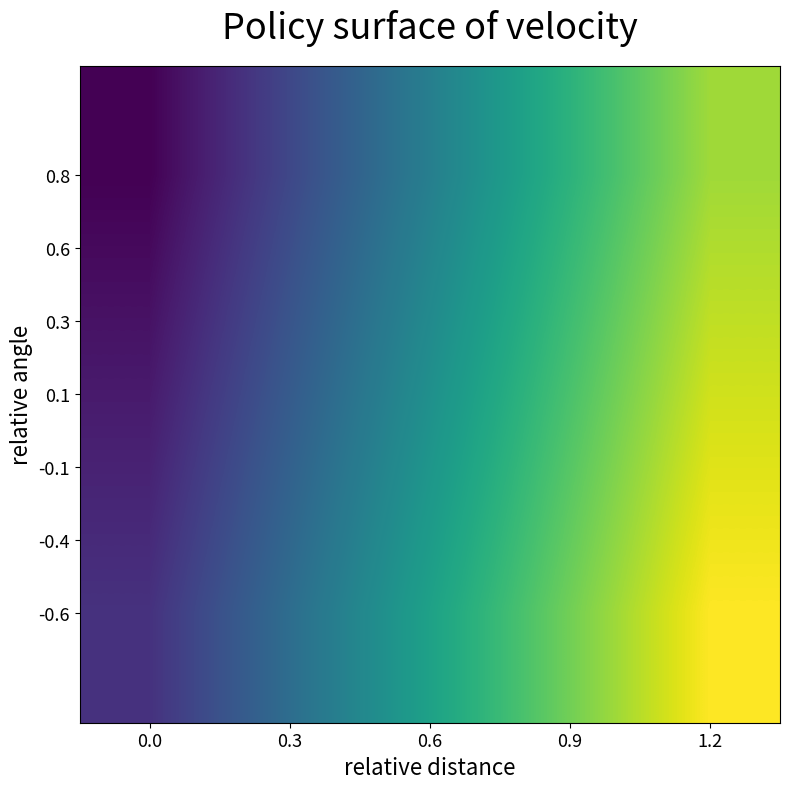

What is the spread (max minus min) of values at 1.2?

2